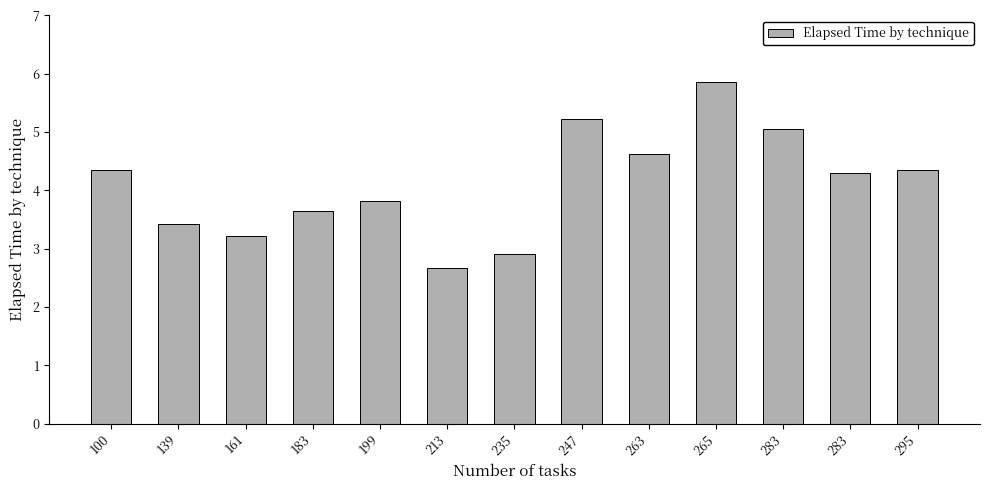

What is the value of the 5th bar from the left?

3.8